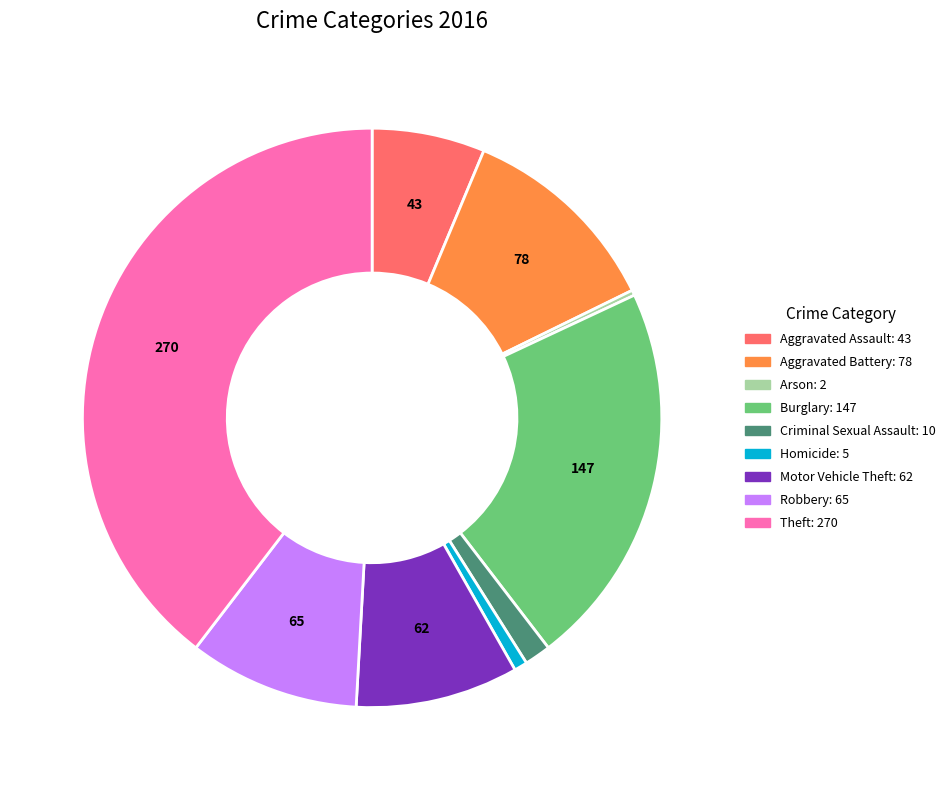

Is the sum of Homicide and Criminal Sexual Assault greater than half?

No